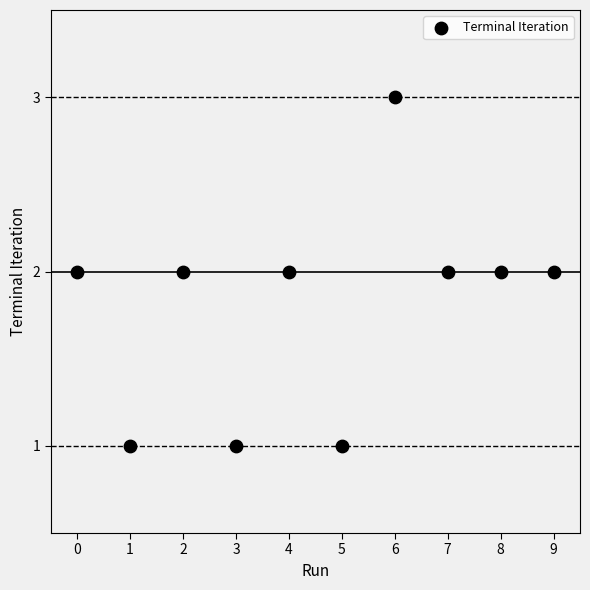

How many data points are displayed?

10